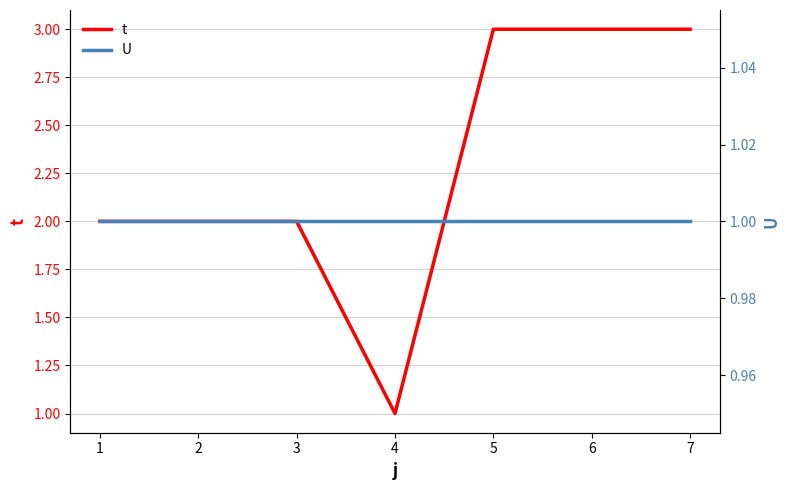

How many distinct data groups are displayed?

2